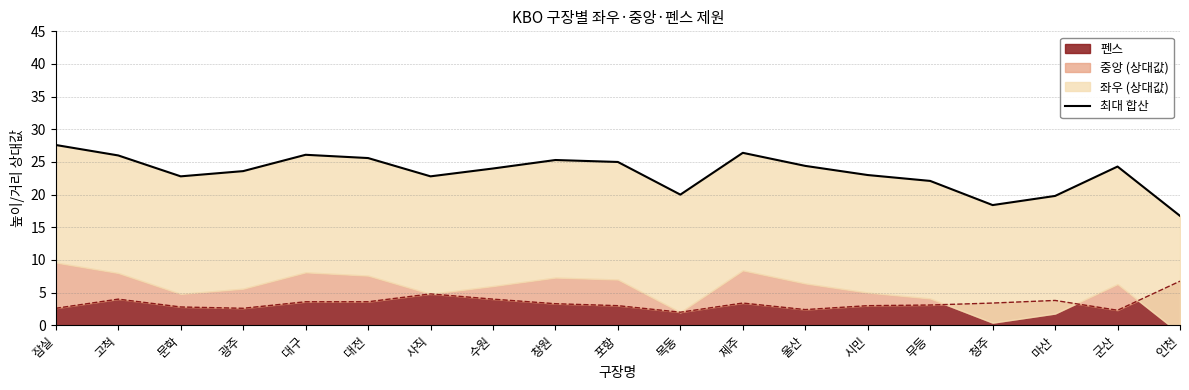

What is the difference between the maximum and minimum values?

10.9